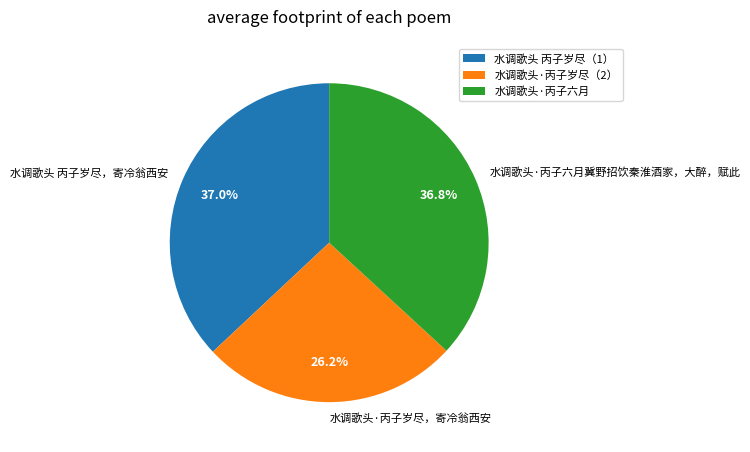

Does 水调歌头 丙子岁尽，寄冷翁西安 account for over 50% of the chart?

No